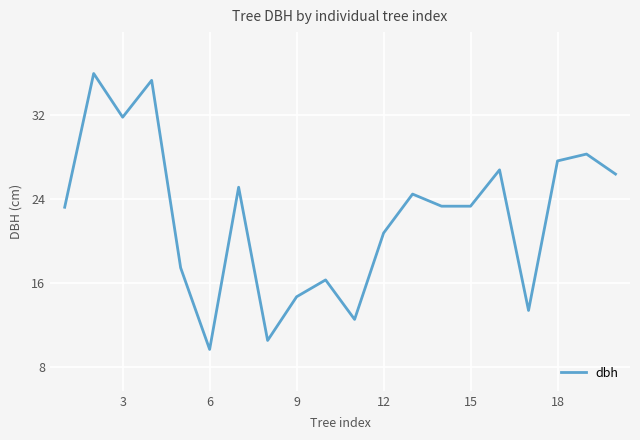

What is the maximum value shown in the chart?

35.9